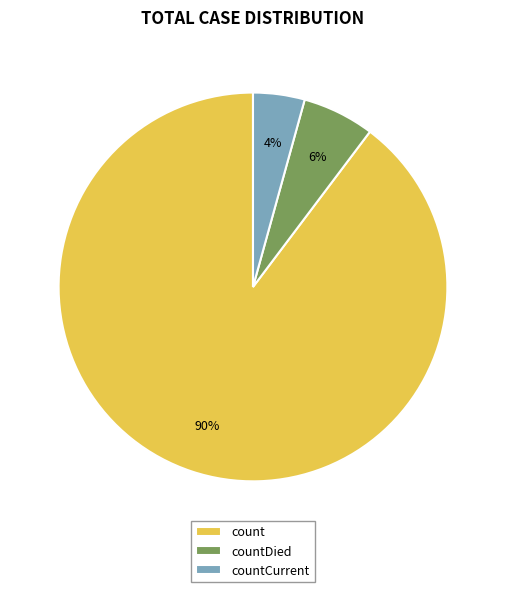

What is the ratio of the value at countCurrent to the value at countDied?

0.7